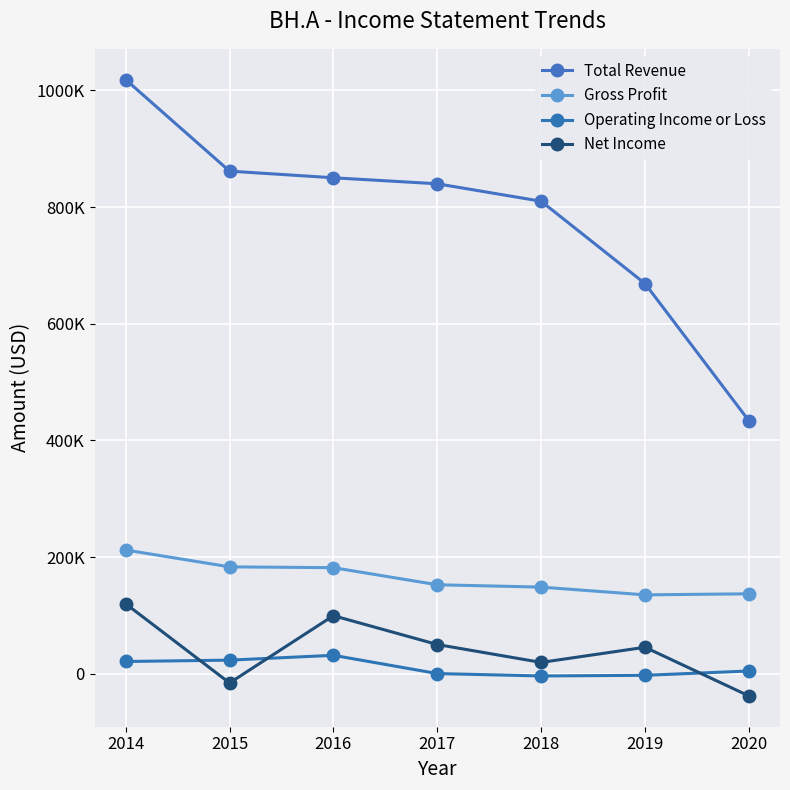

Does the chart have visible grid lines?

Yes